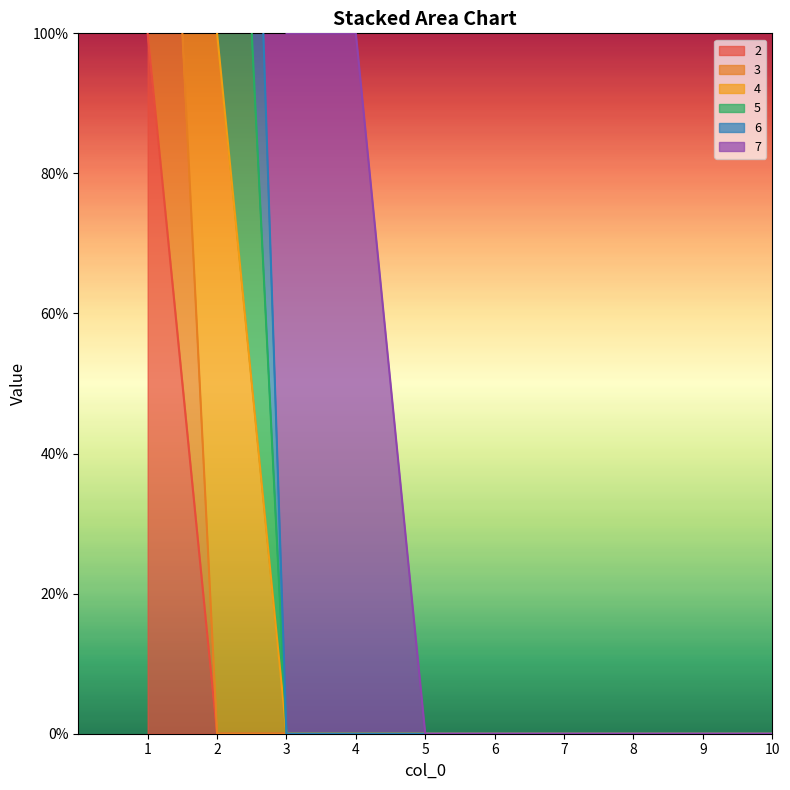

What is the maximum value shown in the chart?

3